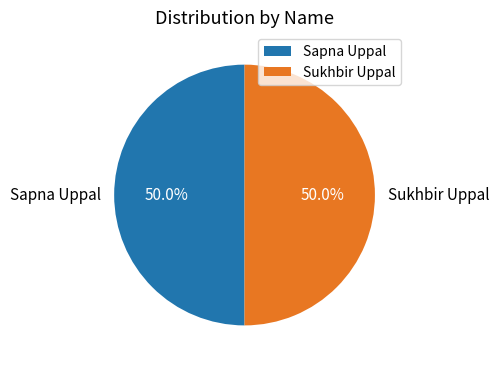

What percentage do Sukhbir Uppal and Sapna Uppal together represent?

100.0%